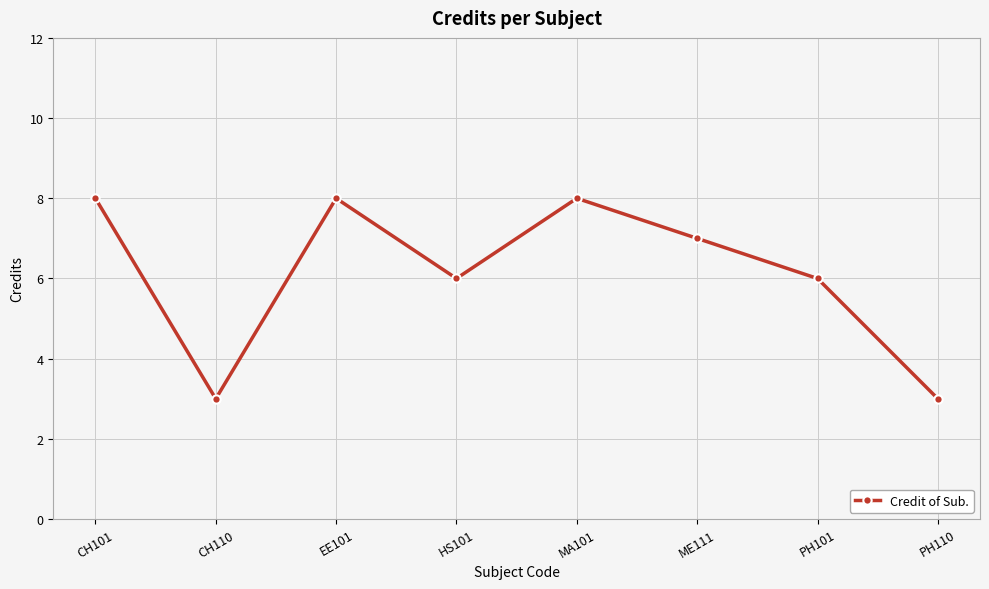

Is it true that the value at EE101 is 8?

True